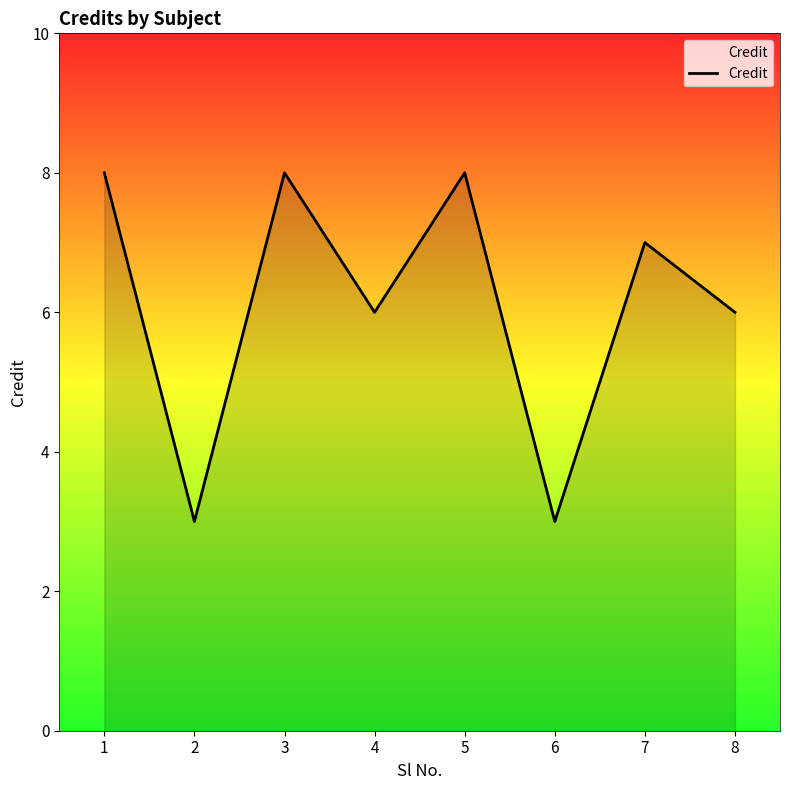

Count the number of data series in this chart.

1